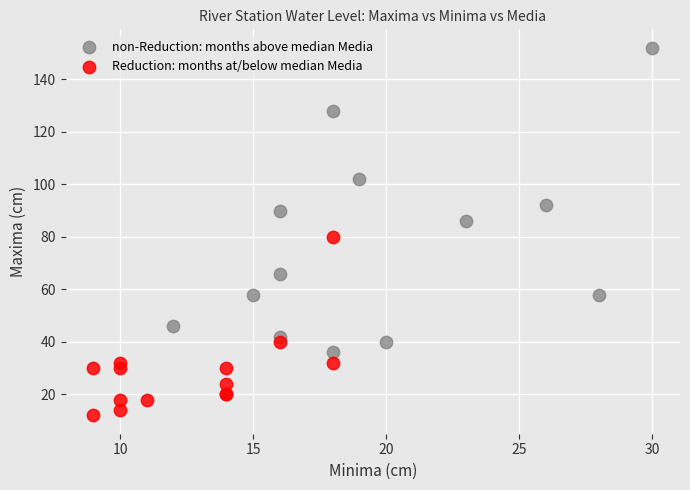

Which series reaches the maximum Y coordinate?

non-Reduction: months above median Media